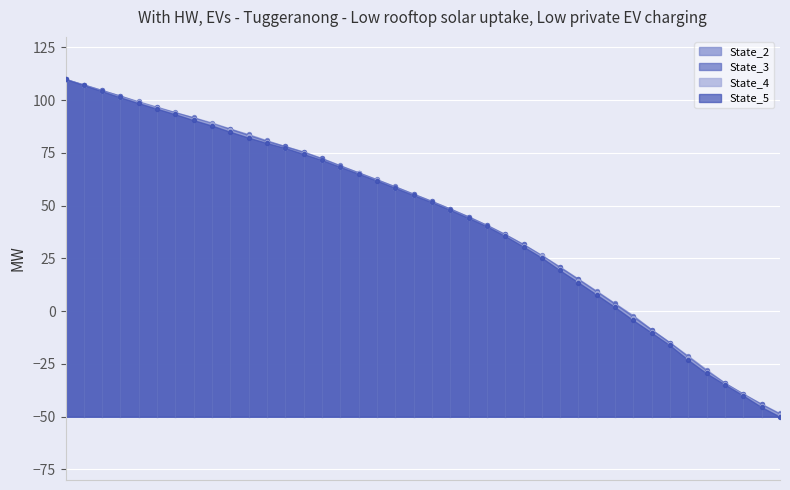

Which series reaches the maximum Y coordinate?

State_3